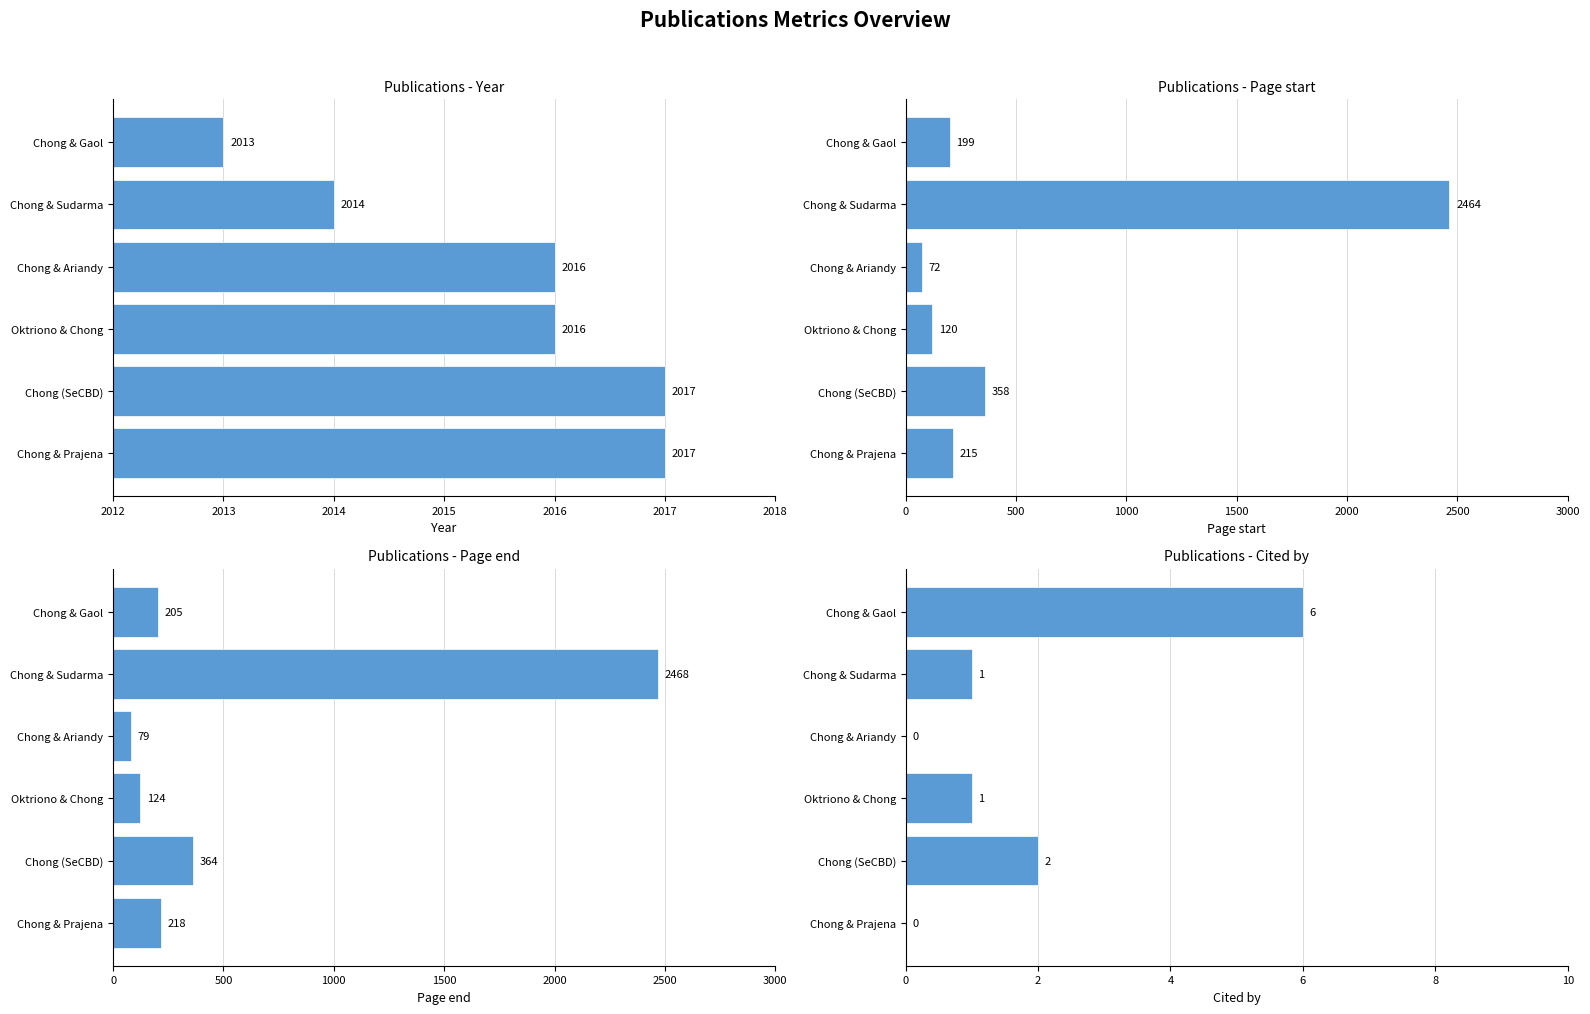

At Chong (SeCBD), list the series in order from smallest to largest.

Cited by, Page start, Page end, Year